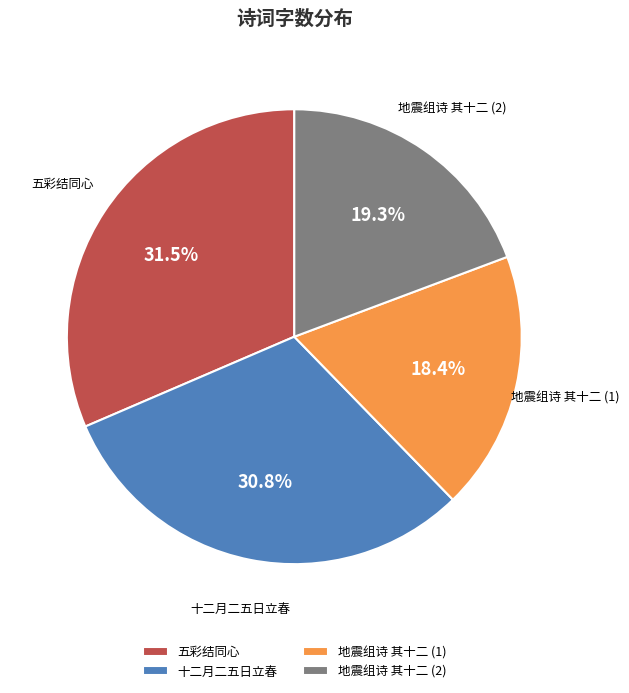

What is the smallest slice in the pie chart?

地震组诗 其十二 (1)